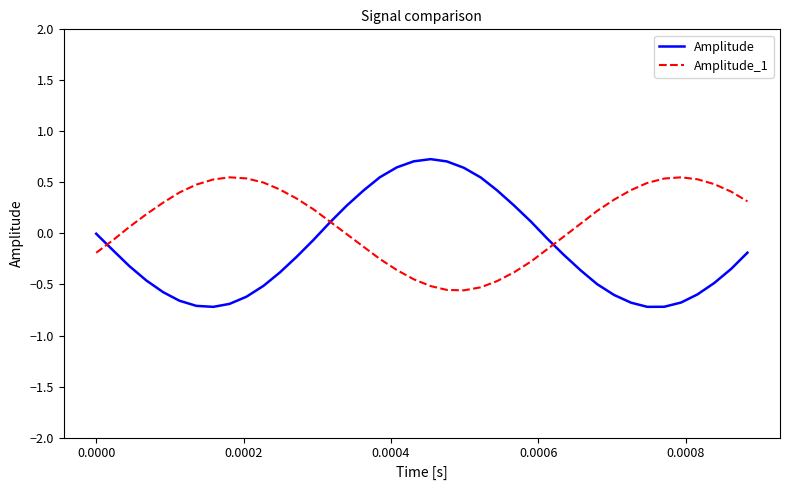

Rank the series by their average value, from highest to lowest.

Amplitude_1, Amplitude